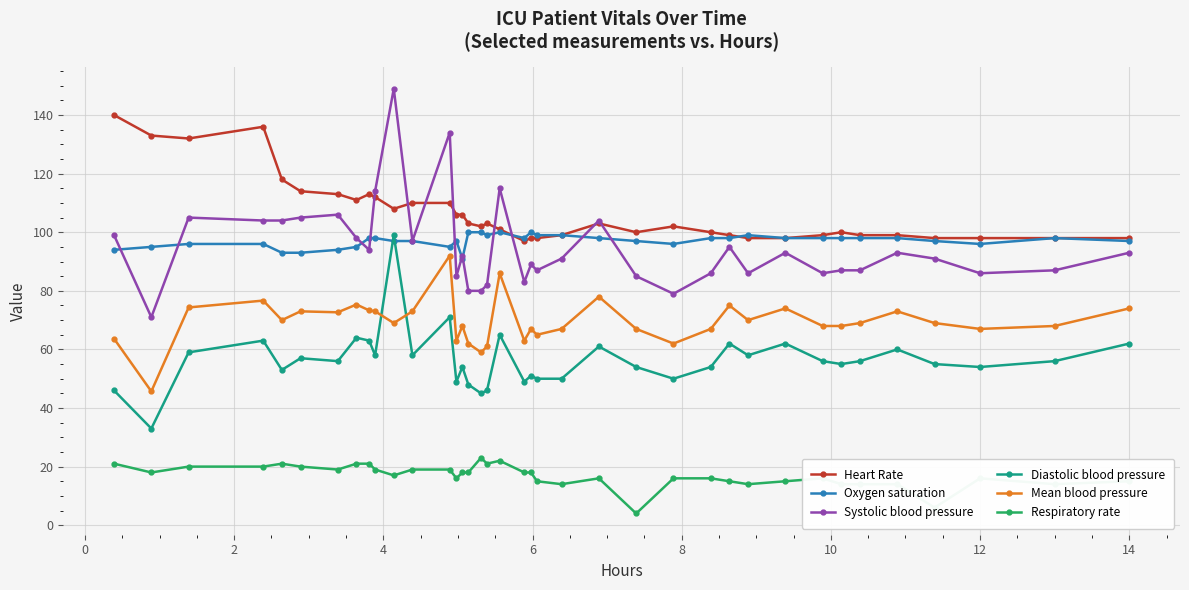

True or false: Mean blood pressure and Heart Rate intersect in this chart.

False